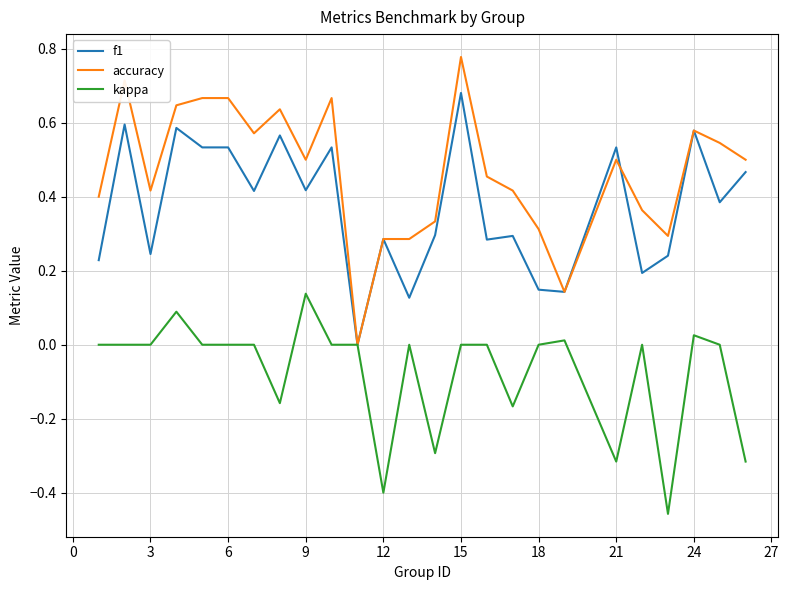

Which series has the largest total across all categories?

accuracy